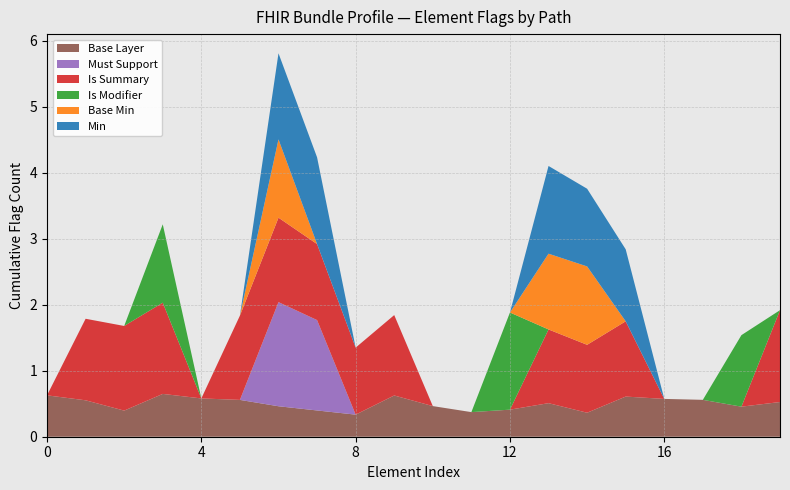

What is the lowest value of the Base Layer series?

0.3